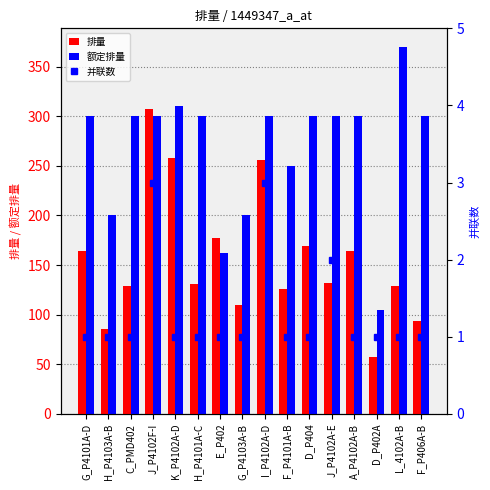

What is the difference between the second highest and second lowest values in the 并联数 series?

2.0